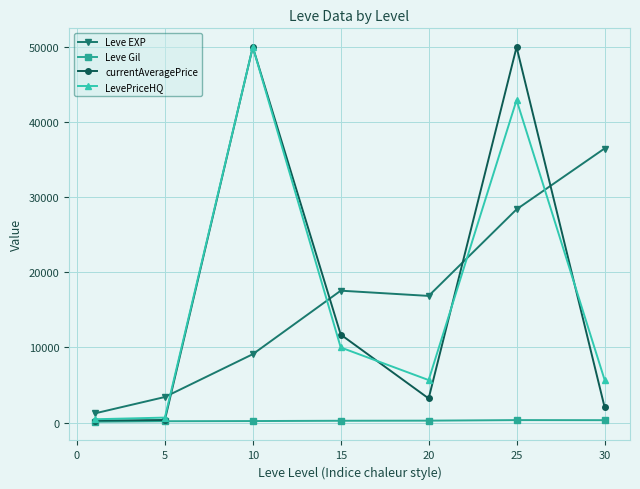

What is the maximum value for currentAveragePrice?

50000.0